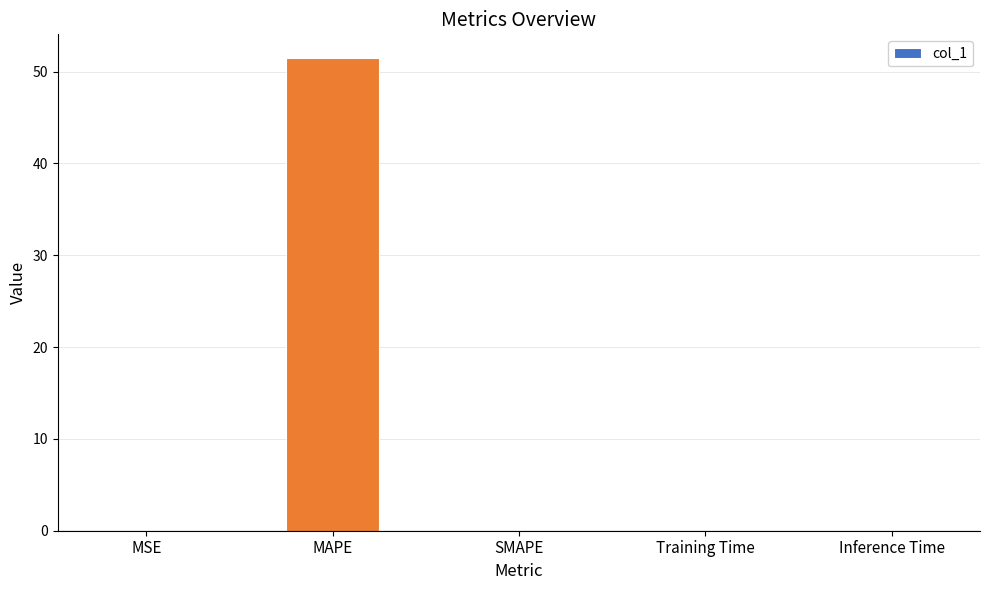

The value at MAPE is 51.5. True or false?

True